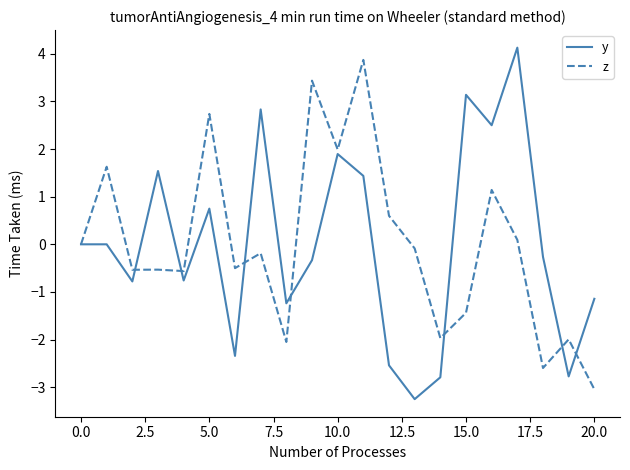

What is the minimum value shown in the chart?

-3.3